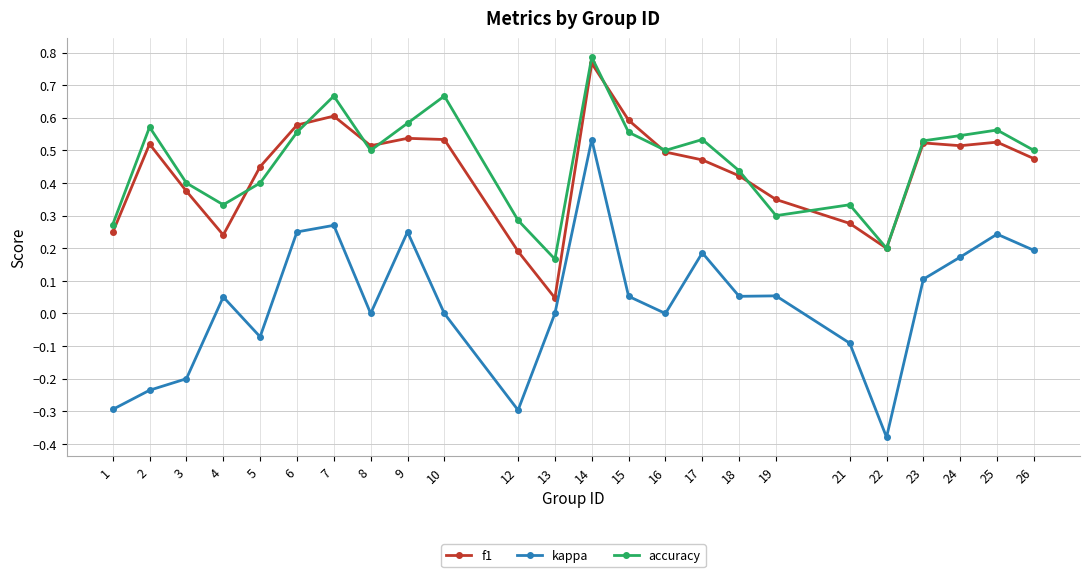

True or false: f1 and kappa cross at least once.

False